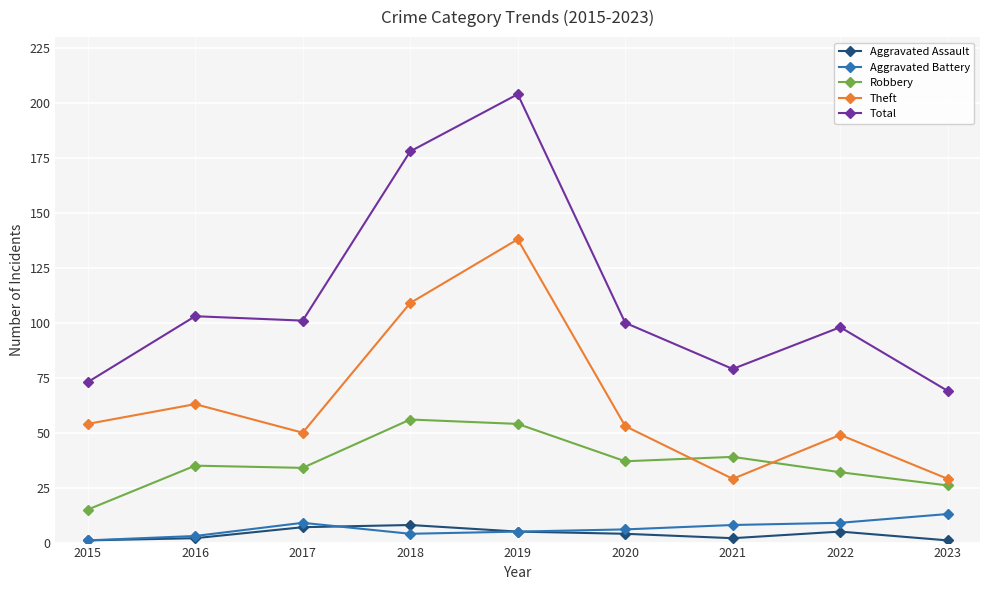

How many series are shown in this chart?

5